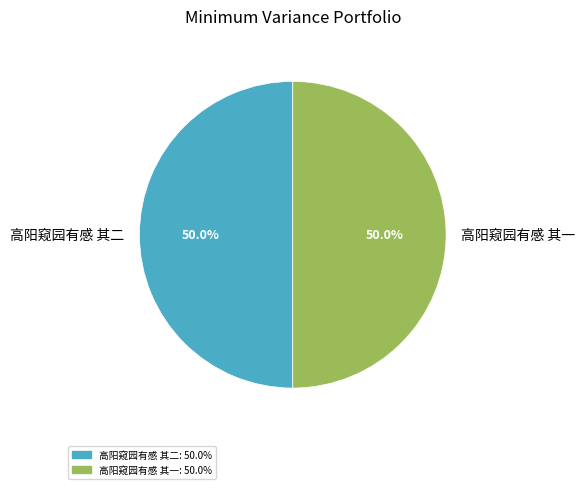

What is the ratio of the value at 高阳窥园有感 其二 to the value at 高阳窥园有感 其一?

1.0